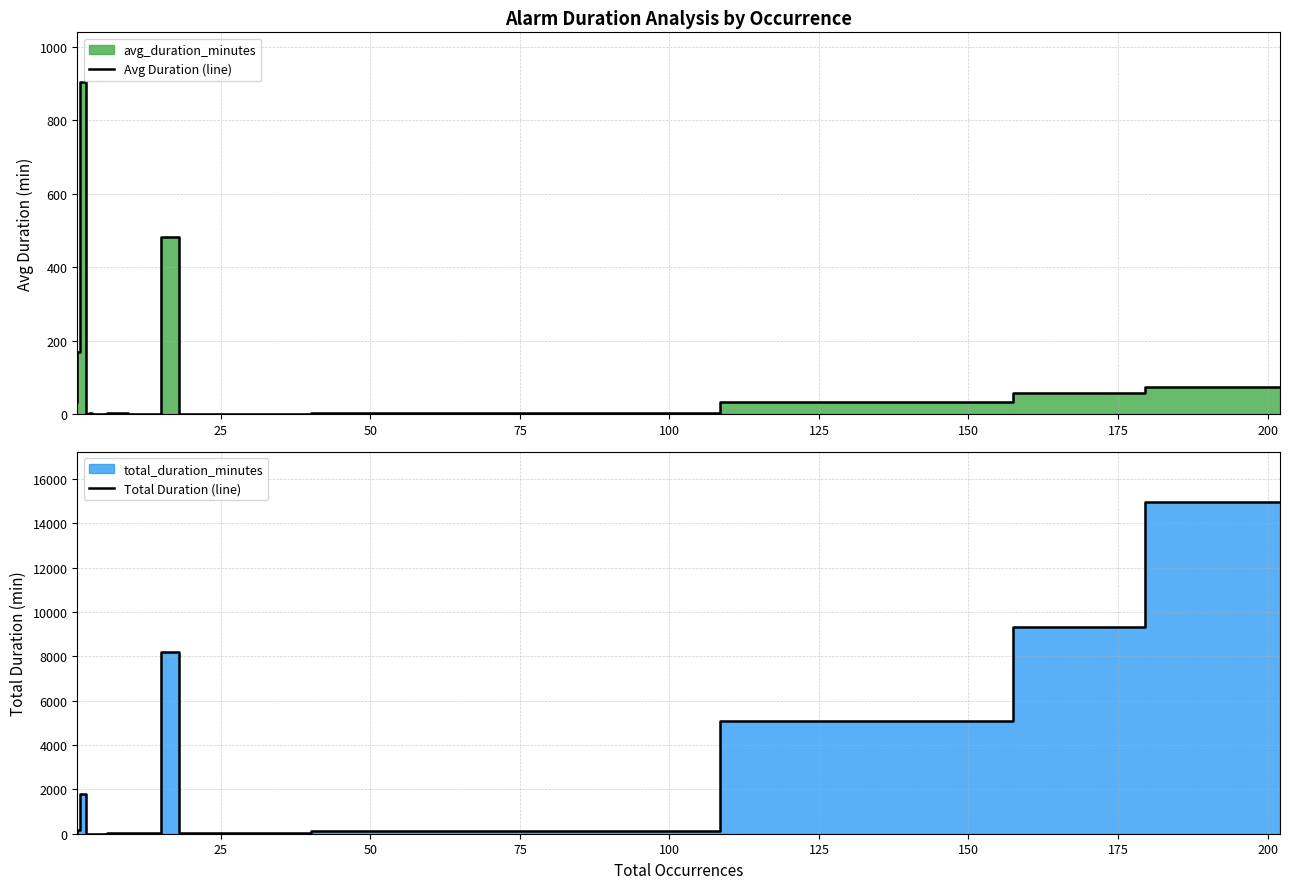

How many lines are shown in the chart?

2